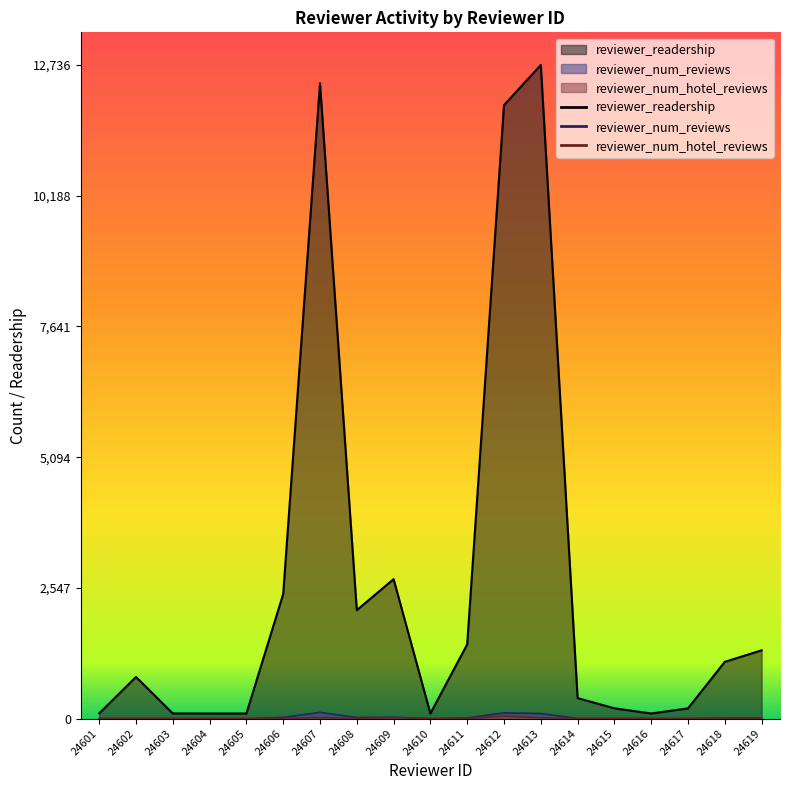

Which label corresponds to the smallest value in the chart?

24601